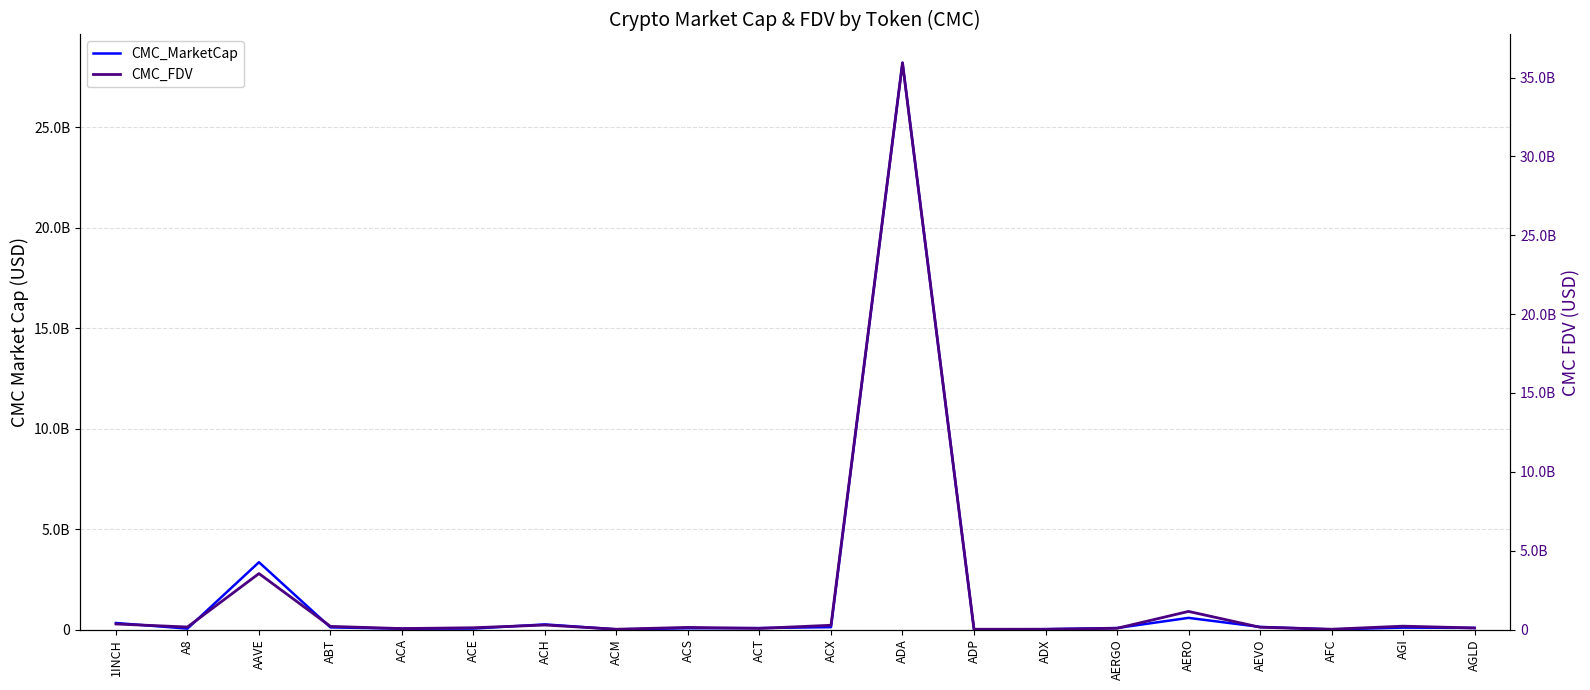

At which category is the sum across all series the highest?

ADA